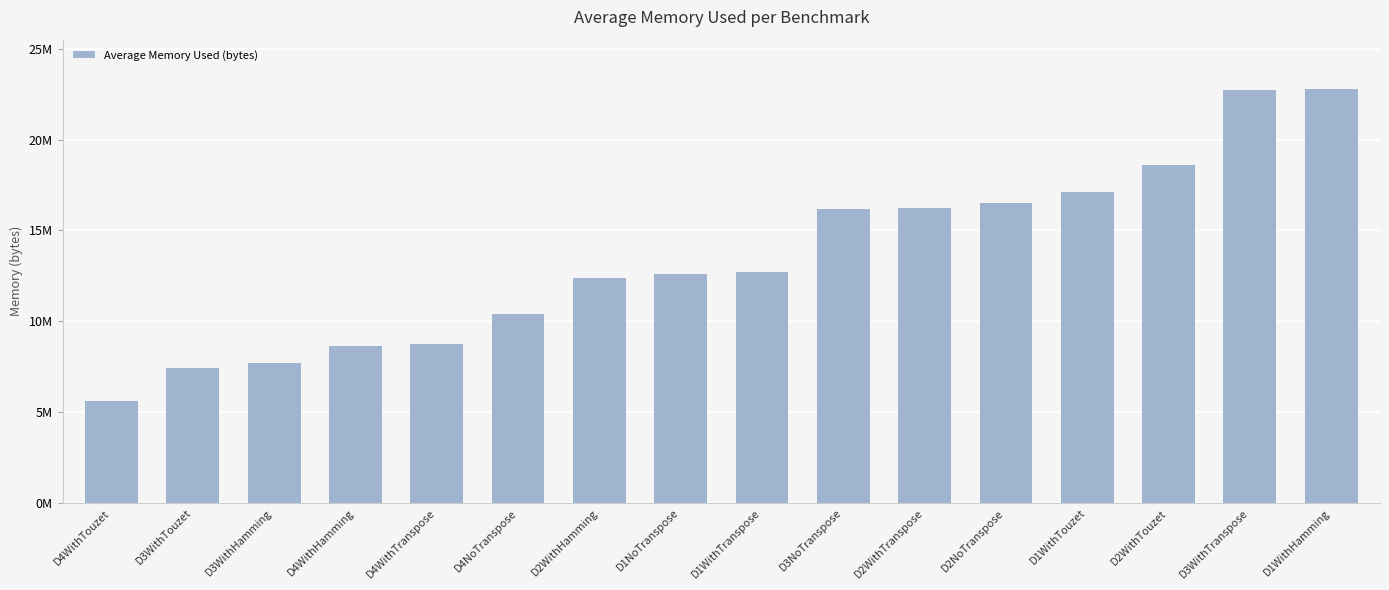

Reading left to right, transcribe all the data shown in this chart.

5590015.1	7409460.3	7723617.8	8657195.8	8729213.6	10378100.7	12391936.9	12586660.7	12724623.5	16196171.4	16217057.0	16487055.8	17106021.6	18591368.2	22698097.0	22762759.8